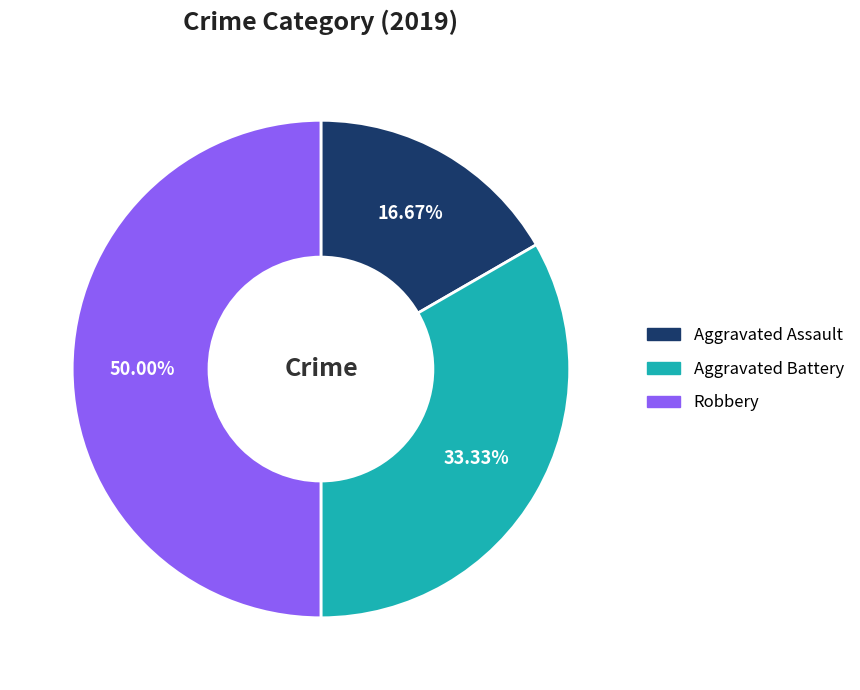

Which has a higher value, Aggravated Battery or Robbery?

Robbery